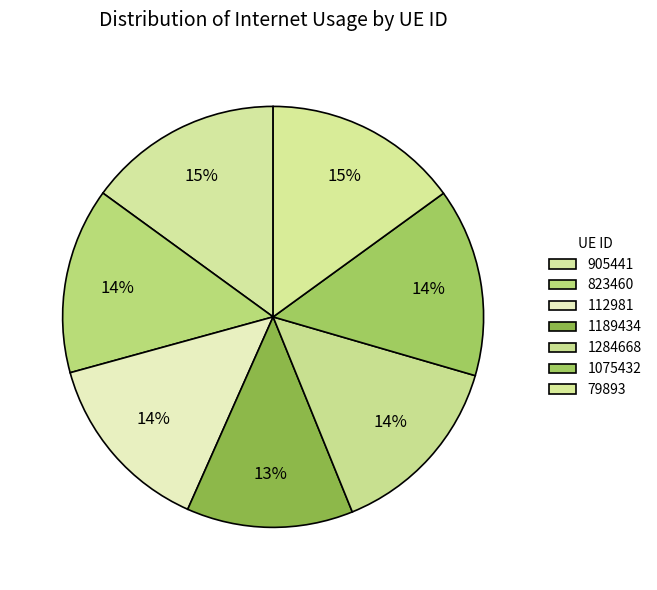

The 905441 slice represents 15% of the pie. True or false?

True